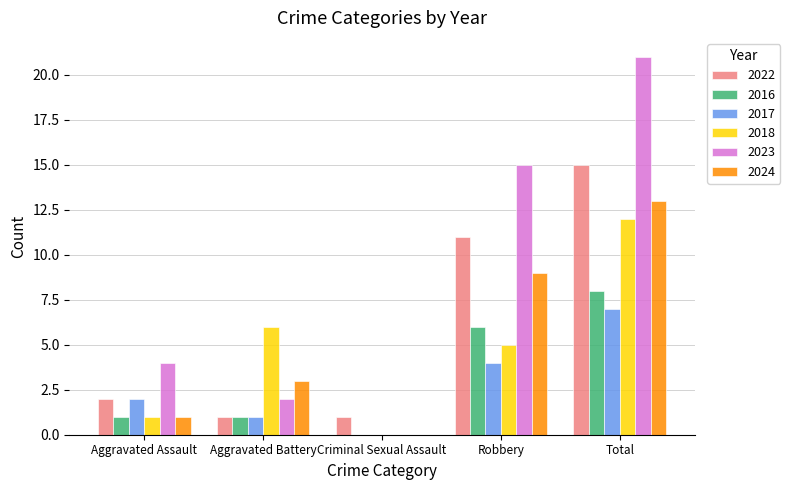

What is the total value across all series at Aggravated Battery?

14